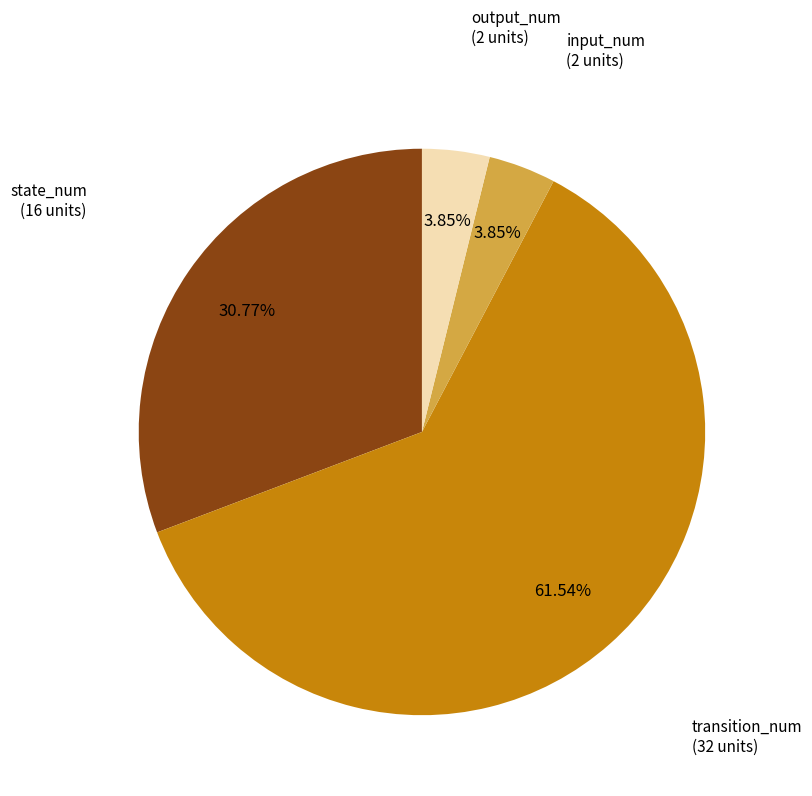

Is the sum of transition_num and state_num greater than half?

Yes